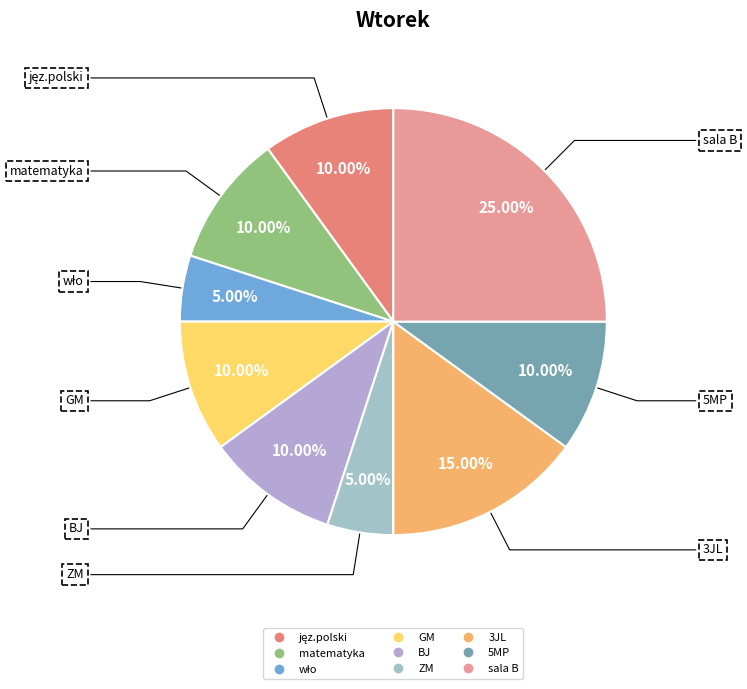

The matematyka slice represents 24% of the pie. True or false?

False